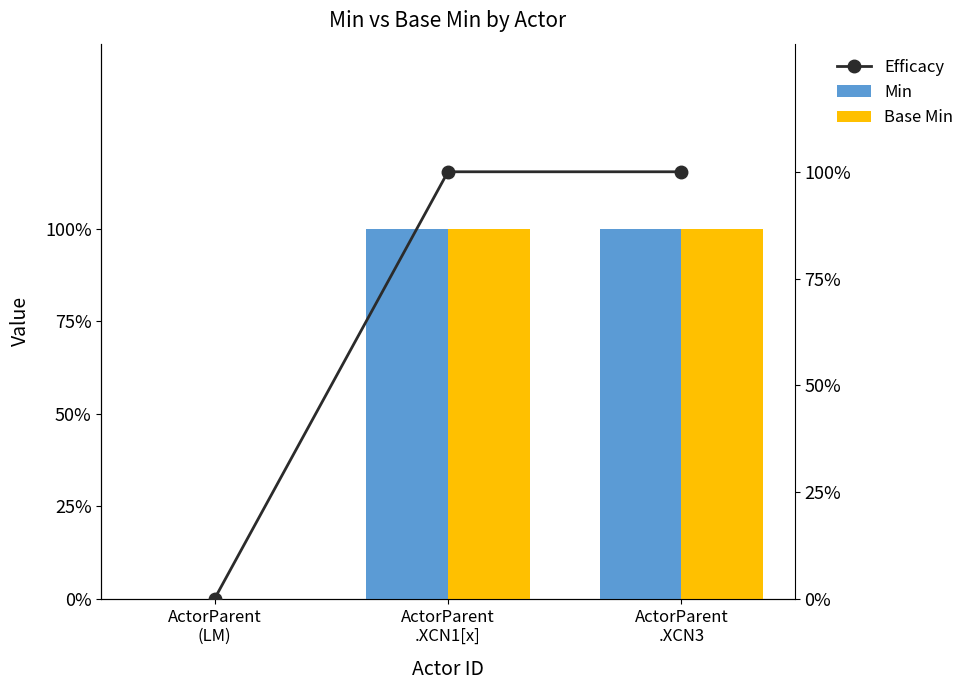

Where is Min nearest to the value 0?

ActorParent
(LM)